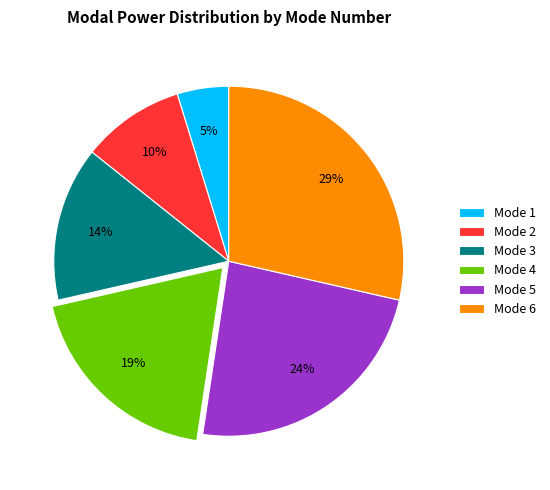

Which category has the biggest portion of the pie?

Mode 6